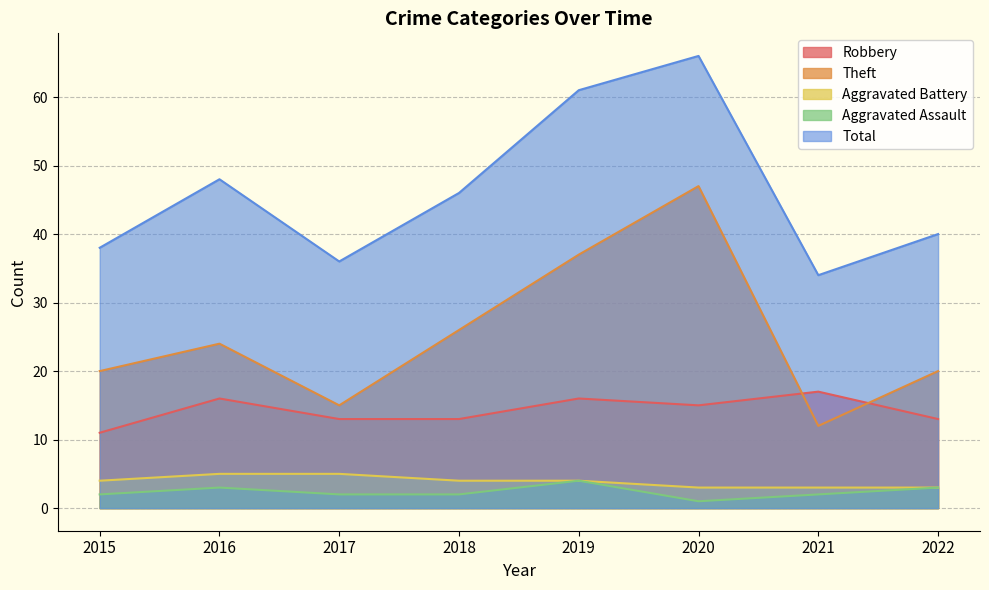

Which category has the highest value in the Aggravated Assault series?

2019